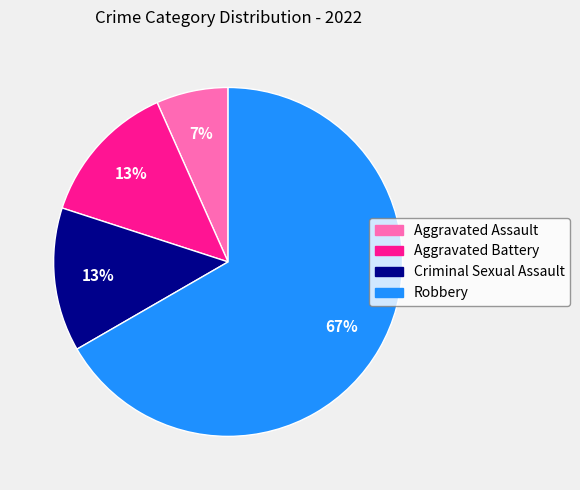

What is the majority slice?

Robbery